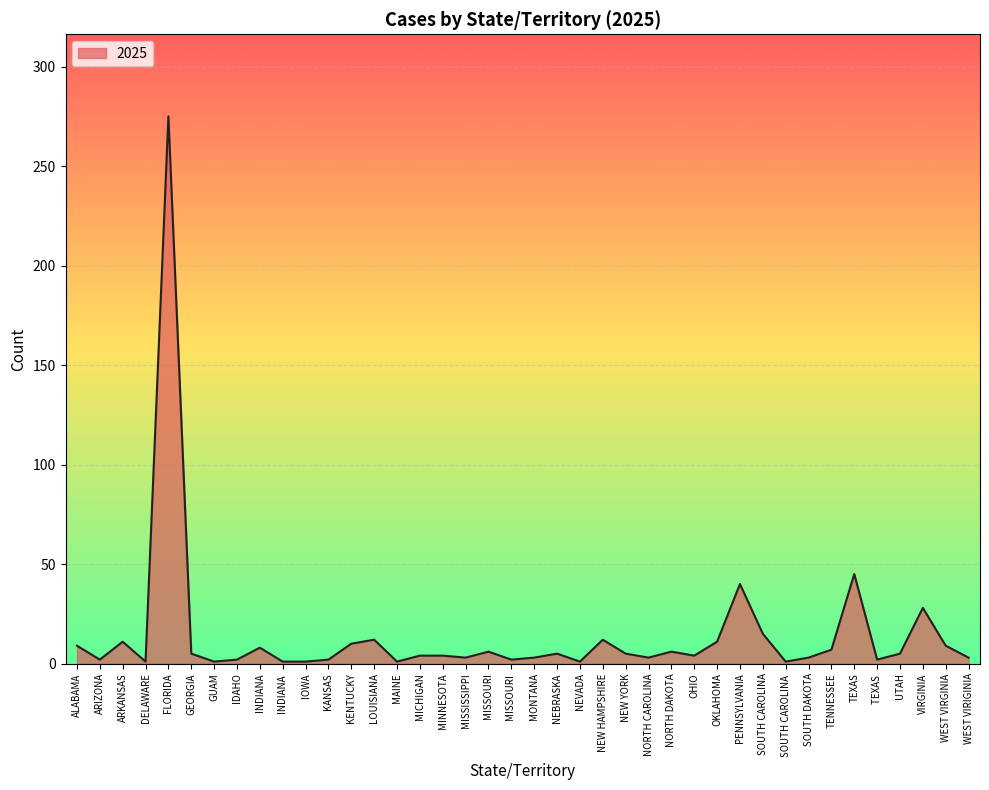

What is the maximum value shown in the chart?

275